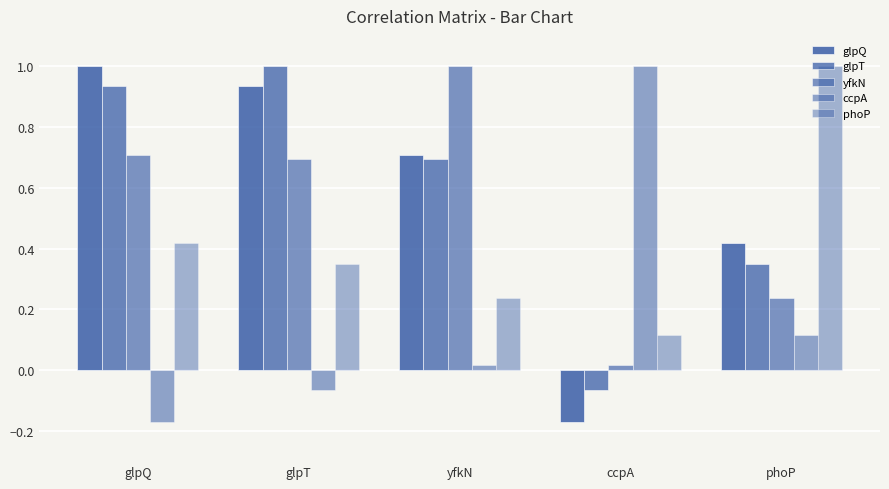

What value does the phoP series have at ccpA?

0.1